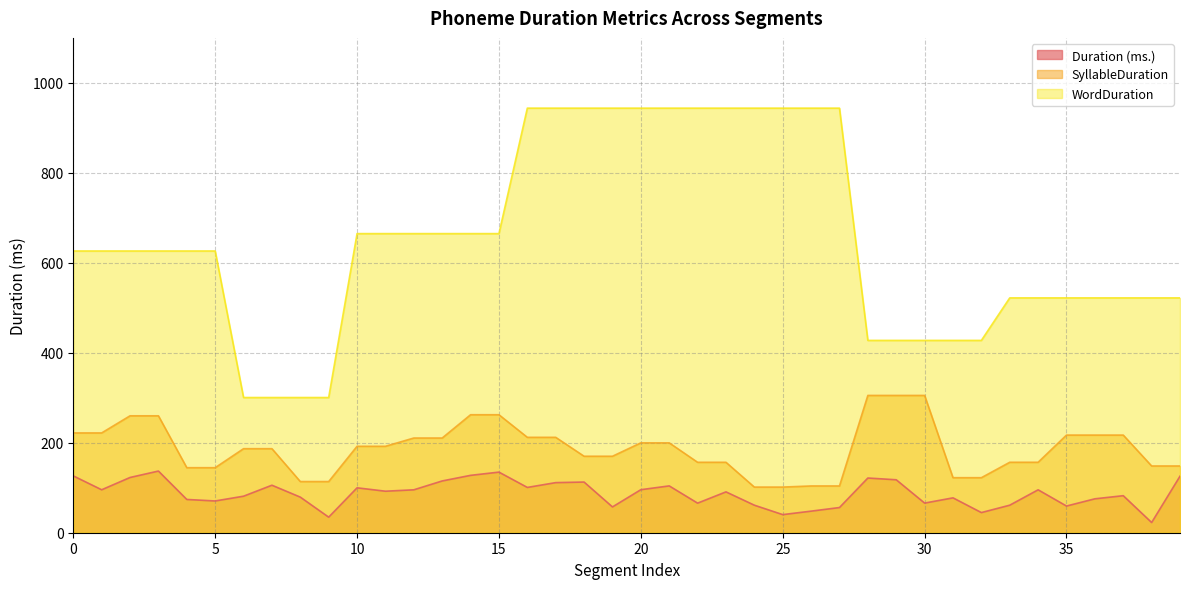

Which category has the highest value in the Duration (ms.) series?

3